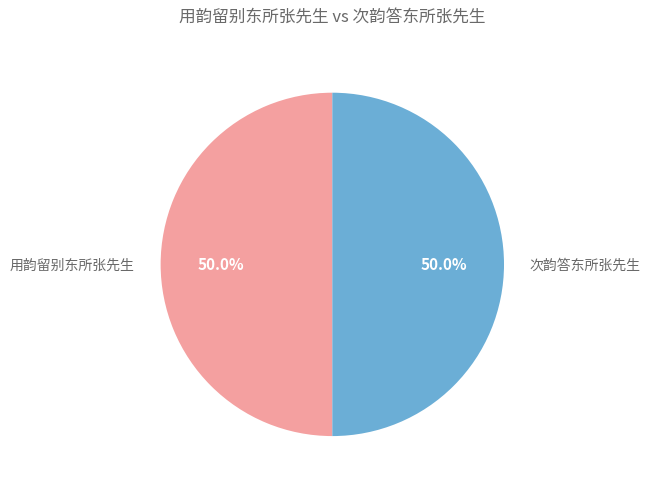

How many slices are in this pie chart?

2